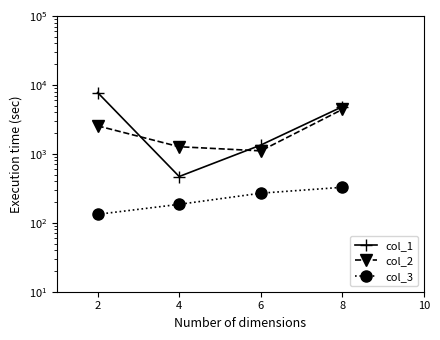

The value of col_2 at 2 is 2544.6. True or false?

True